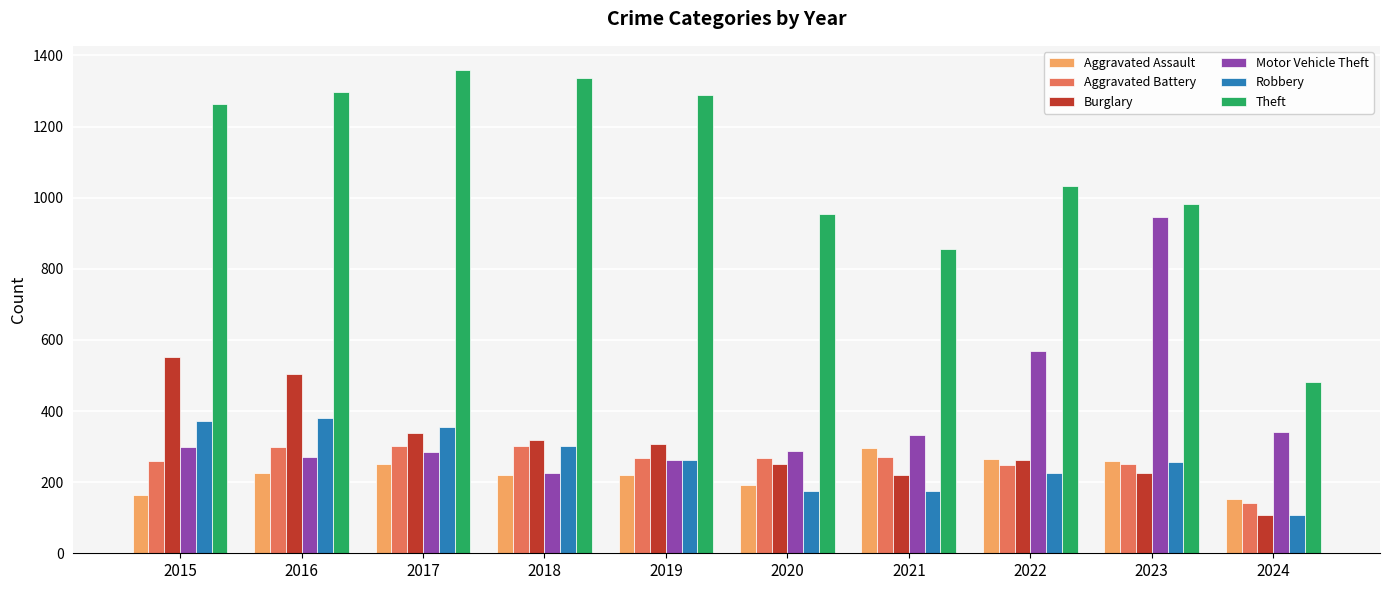

Which series has the largest range (max minus min)?

Theft